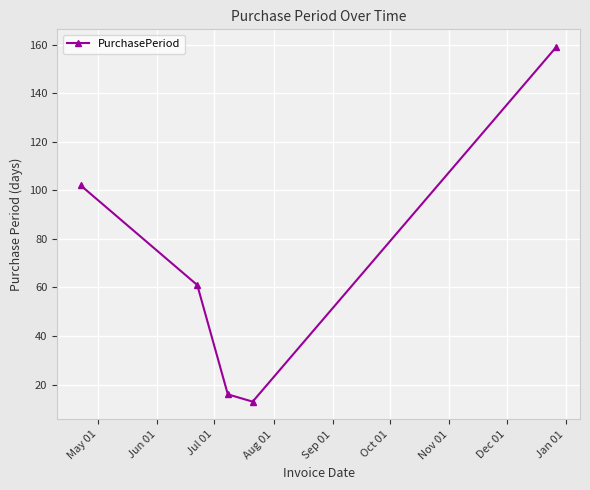

What is the difference between the second highest and second lowest values?

86